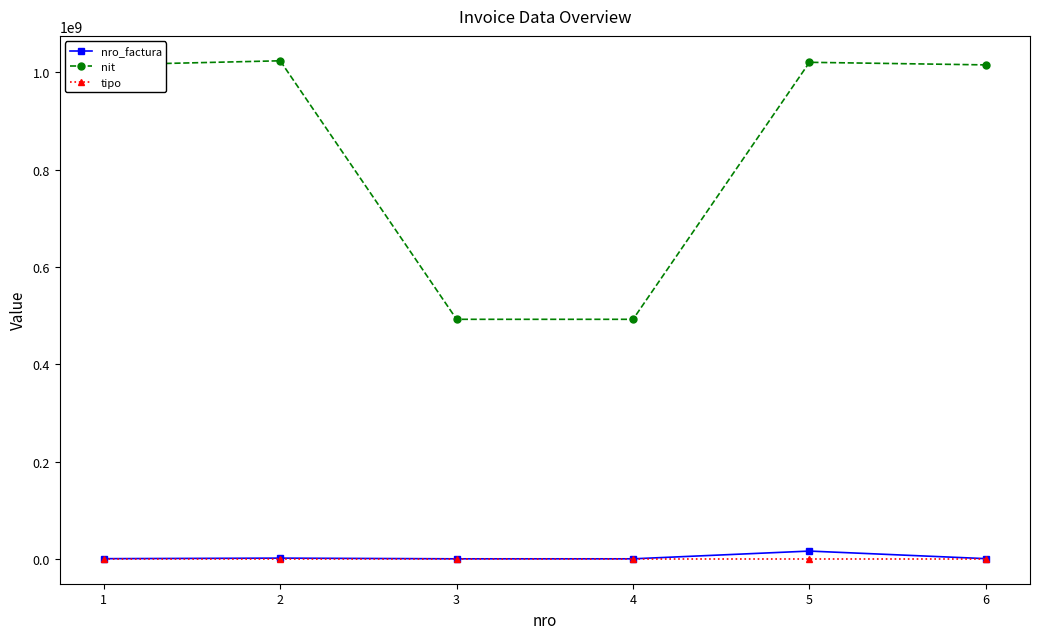

Which series has the widest spread of values?

nit